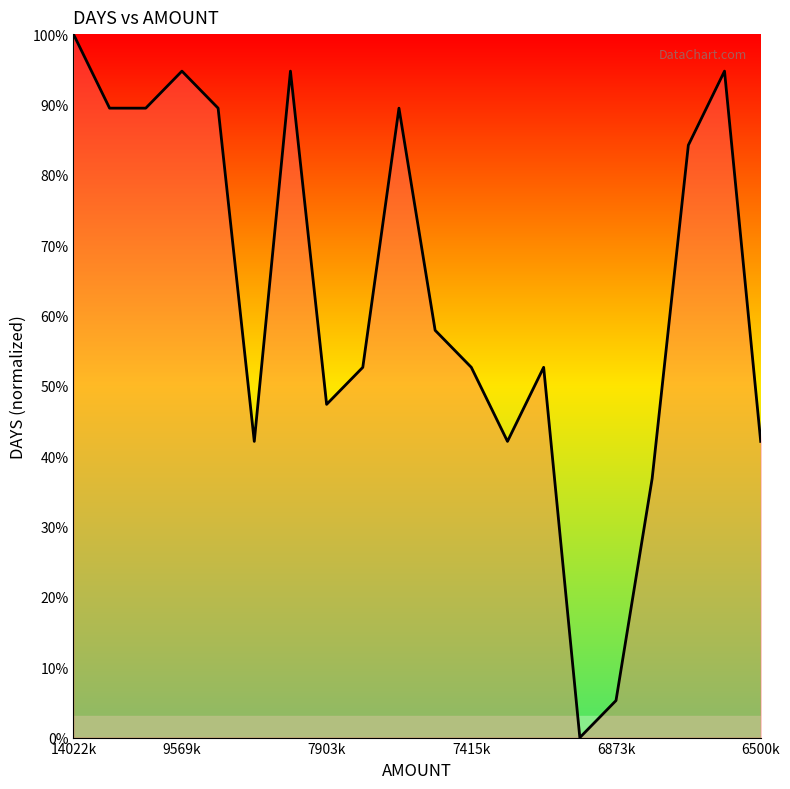

What is the maximum value shown in the chart?

100.0